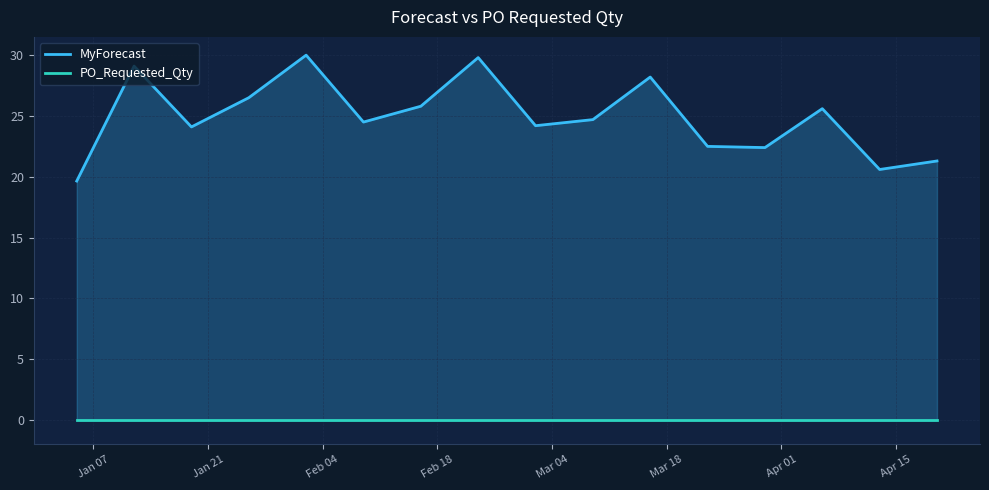

Reading right to left, transcribe all the data shown in this chart.

MyForecast: 21.3	20.6	25.6	22.4	22.5	28.2	24.7	24.2	29.8	25.8	24.5	30.0	26.5	24.1	29.1	19.6
PO_Requested_Qty: 0.0	0.0	0.0	0.0	0.0	0.0	0.0	0.0	0.0	0.0	0.0	0.0	0.0	0.0	0.0	0.0